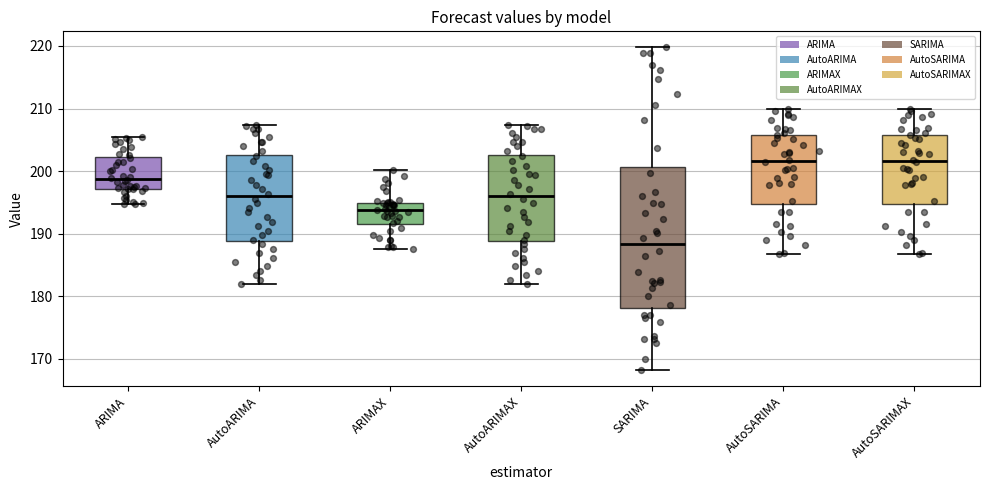

Where is the lower edge of the box for AutoSARIMA on the y-axis? The values are not printed on the chart, so give them approximately, as read against the axis.

195